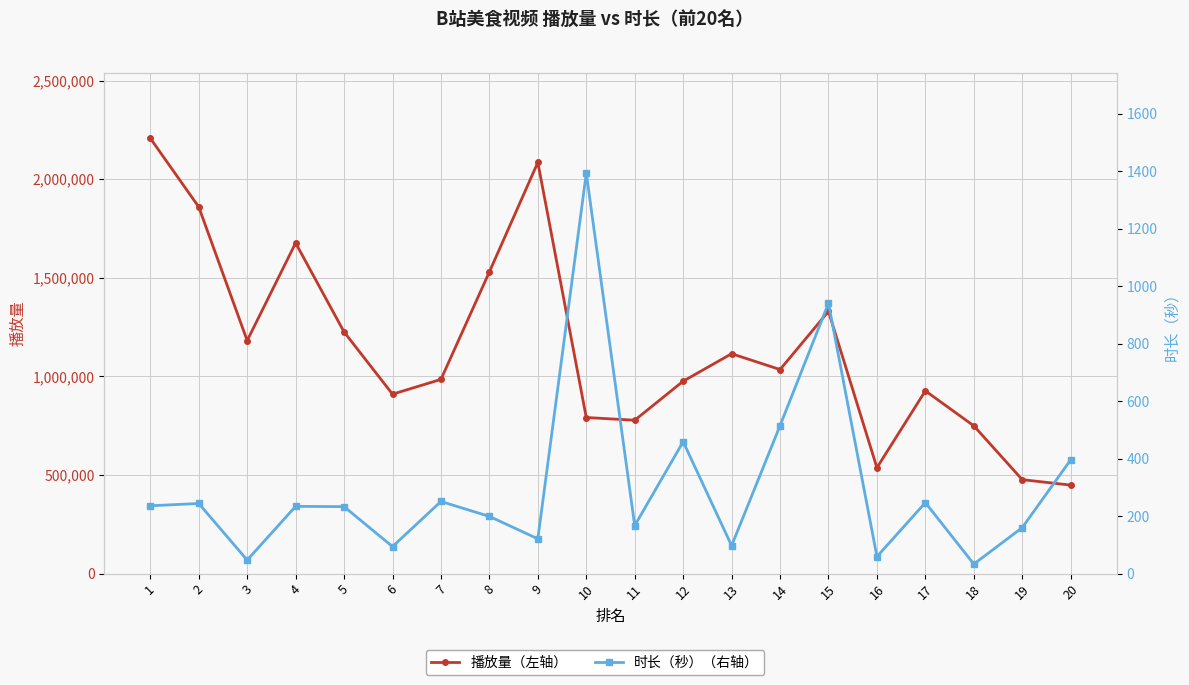

Which has a higher value, 6 or 2?

2